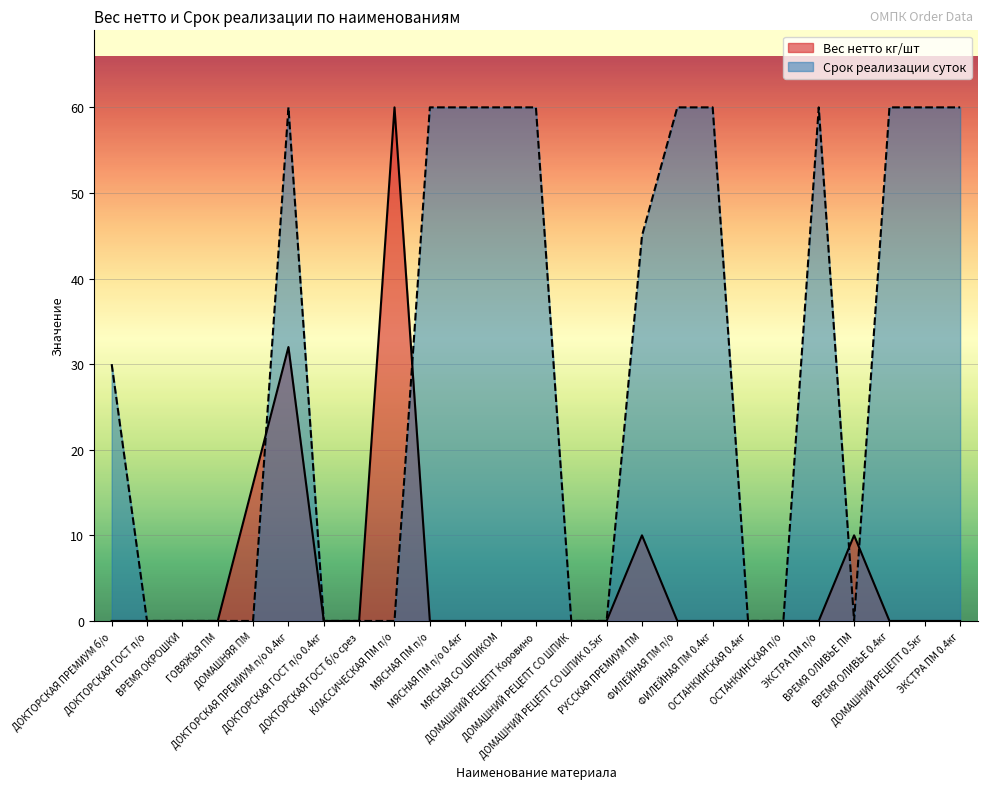

How many categories are shown in the chart?

25